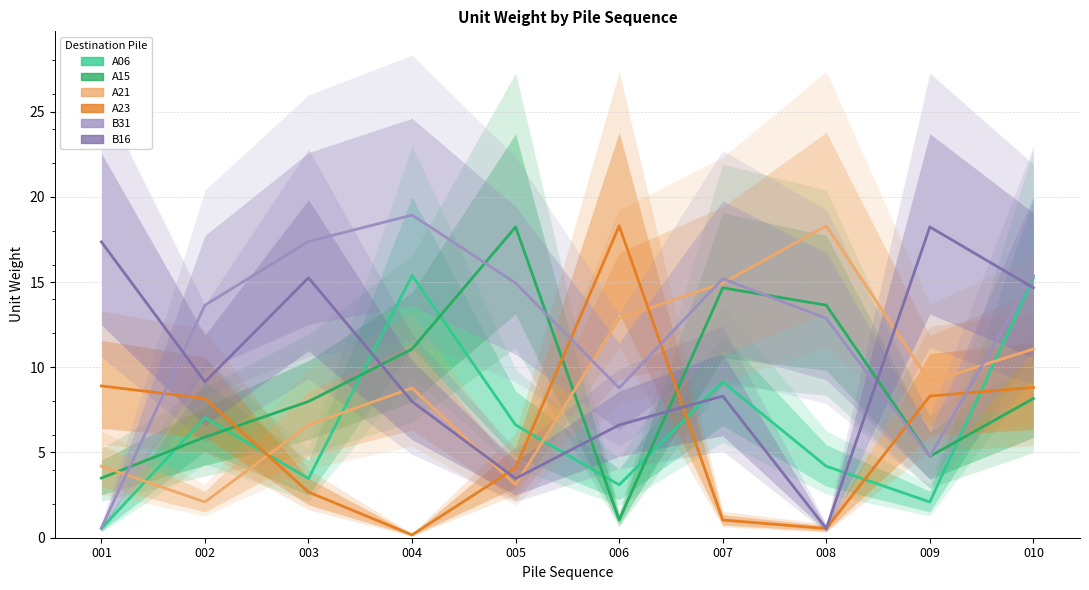

After their last crossing, which series has the higher values: A23 or A21?

A21